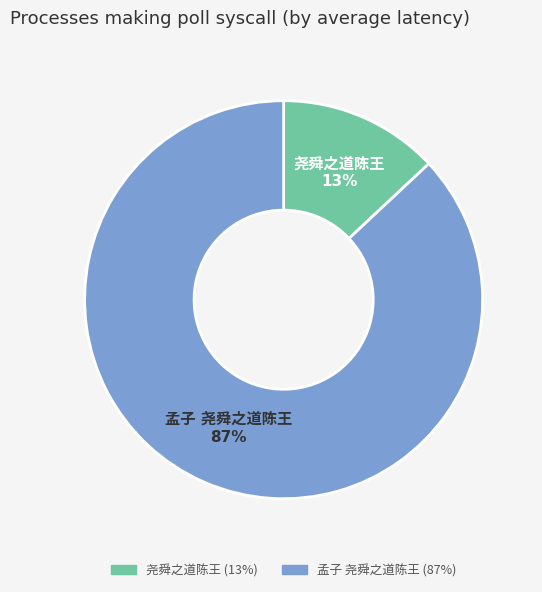

Does any single category account for the majority?

Yes